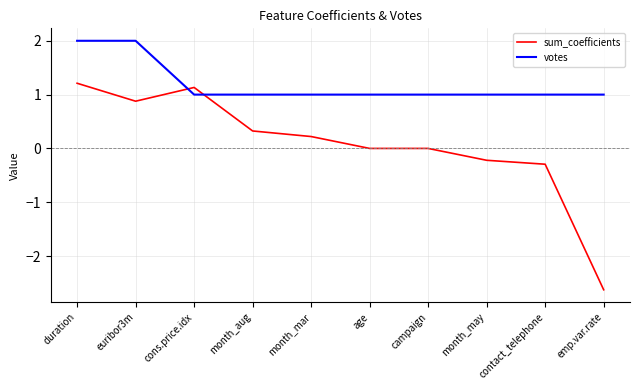

At which category does sum_coefficients reach its first local peak?

cons.price.idx